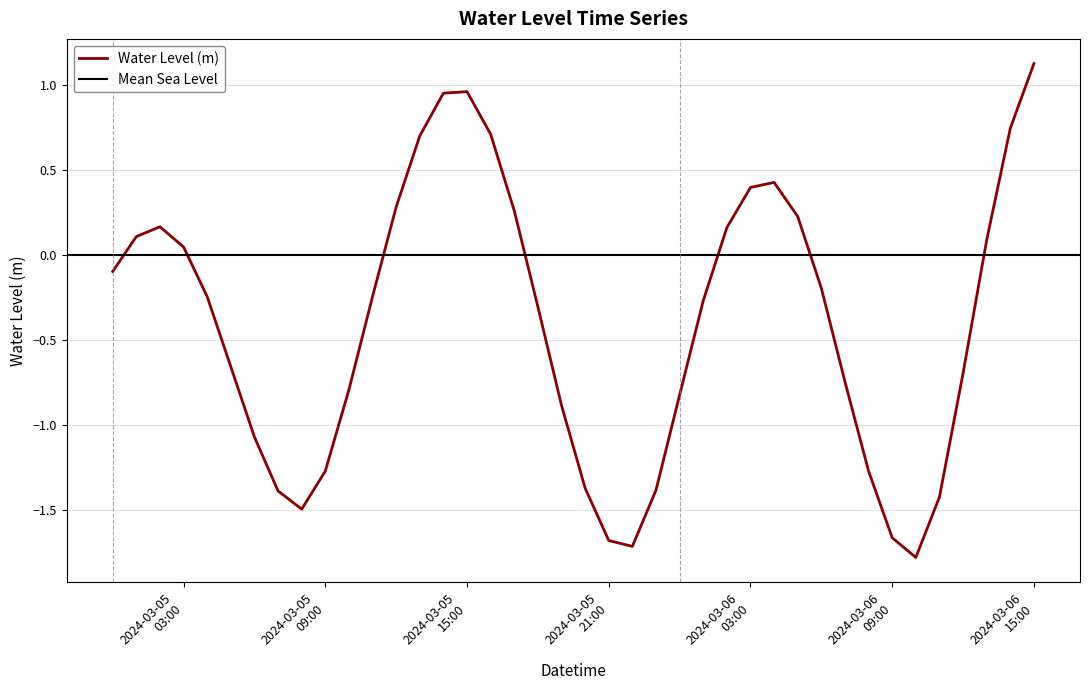

What is the lowest value of the Water Level (m) series?

-1.8